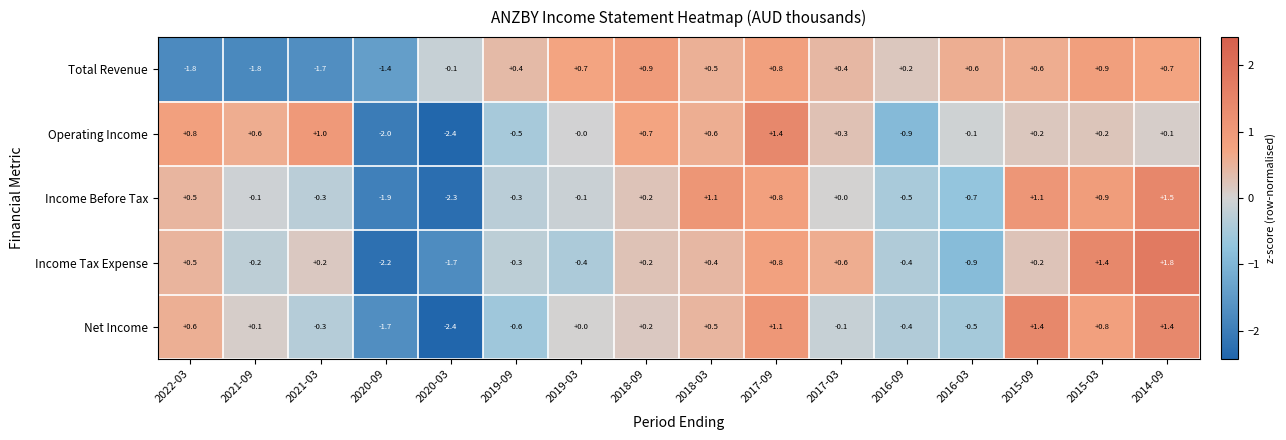

The Total Revenue series shows 0.7 at 2018-03. True or false?

False